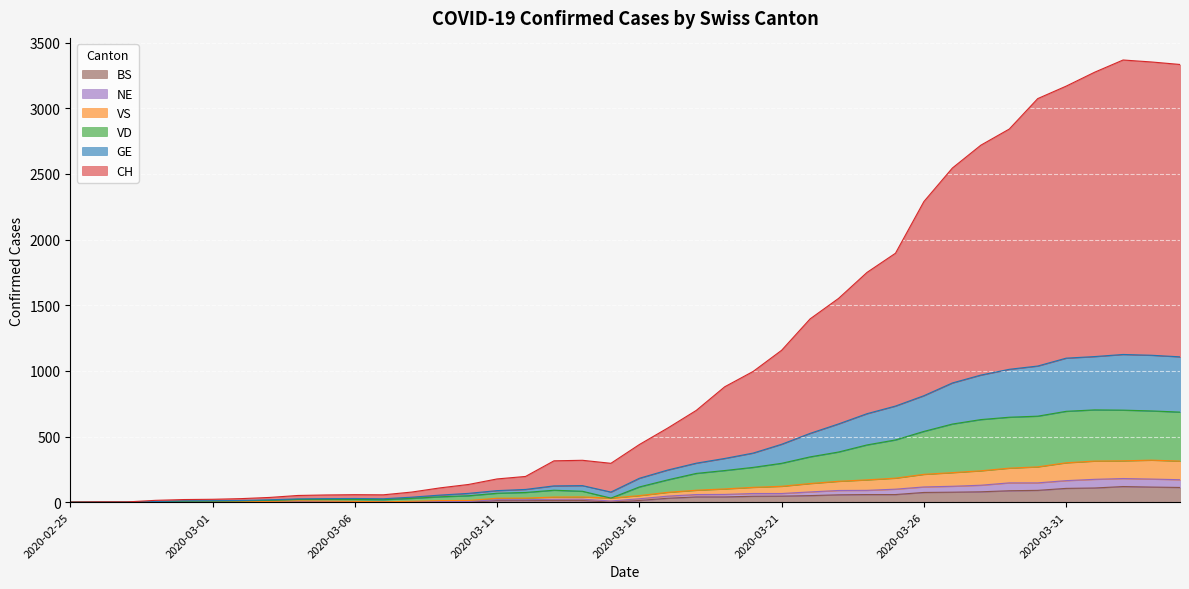

How many positive values does the BS series have?

30